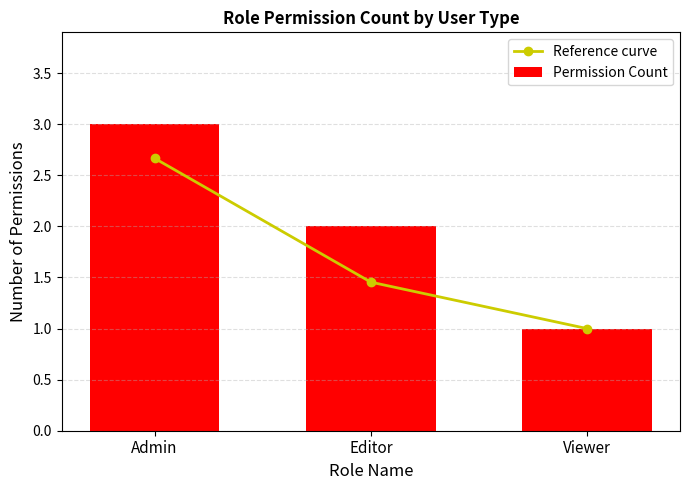

What is the label of the 3rd bar from the right?

Admin